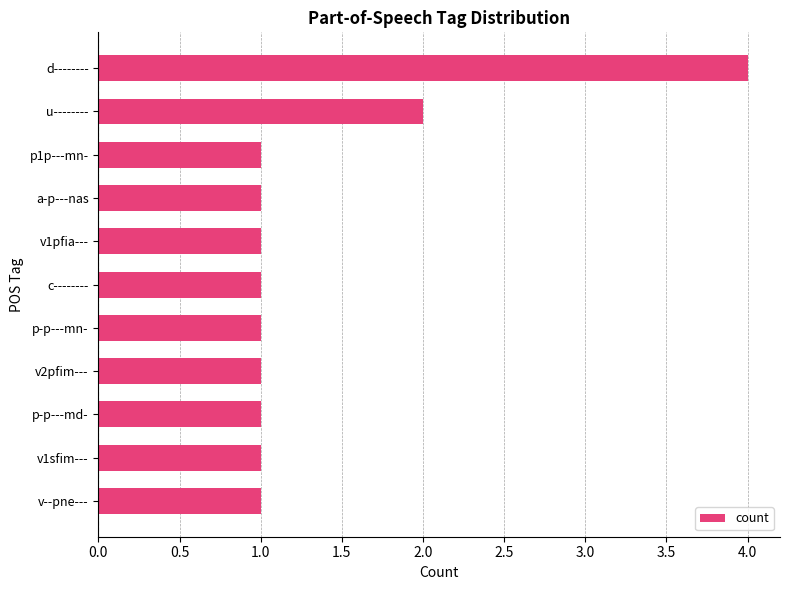

What position from the bottom is v--pne---?

1